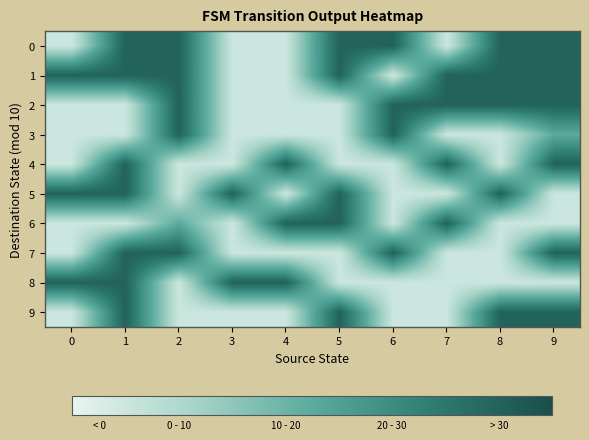

Reading left to right, what are all the values shown in this chart?

0: 0=0.0	1=35.0	2=35.0	3=0.0	4=0.0	5=35.0	6=35.0	7=0.0	8=35.0	9=35.0
1: 0=35.0	1=35.0	2=35.0	3=0.0	4=0.0	5=35.0	6=0.0	7=35.0	8=35.0	9=35.0
2: 0=0.0	1=0.0	2=35.0	3=0.0	4=0.0	5=0.0	6=35.0	7=35.0	8=35.0	9=35.0
3: 0=0.0	1=0.0	2=35.0	3=0.0	4=0.0	5=0.0	6=35.0	7=0.0	8=0.0	9=17.5
4: 0=0.0	1=35.0	2=0.0	3=0.0	4=35.0	5=0.0	6=0.0	7=35.0	8=0.0	9=35.0
5: 0=35.0	1=35.0	2=0.0	3=35.0	4=0.0	5=35.0	6=0.0	7=0.0	8=35.0	9=0.0
6: 0=0.0	1=0.0	2=17.5	3=0.0	4=35.0	5=35.0	6=0.0	7=35.0	8=0.0	9=0.0
7: 0=0.0	1=35.0	2=35.0	3=0.0	4=0.0	5=0.0	6=35.0	7=0.0	8=0.0	9=35.0
8: 0=35.0	1=35.0	2=0.0	3=35.0	4=35.0	5=0.0	6=0.0	7=0.0	8=0.0	9=0.0
9: 0=0.0	1=35.0	2=0.0	3=0.0	4=0.0	5=35.0	6=0.0	7=0.0	8=35.0	9=35.0